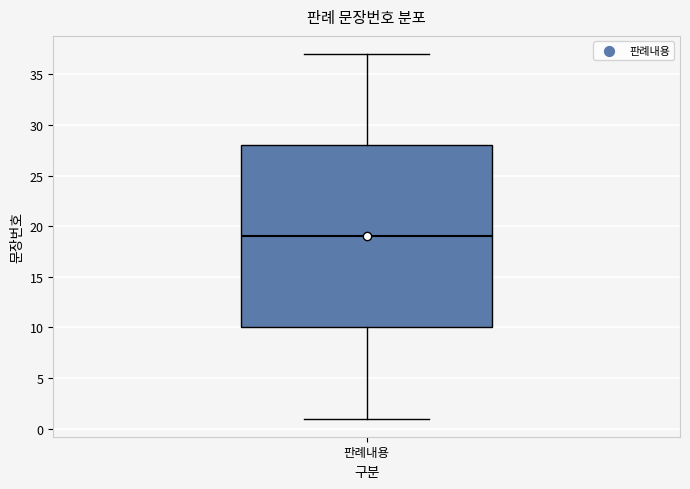

Transcribe this box plot: give where the median line is, the range the box spans, and where the two whiskers end, as read against the y-axis. The values are not printed on the chart, so give them approximately, as read against the axis.

median 19, box 10 to 28, whiskers 1 to 37